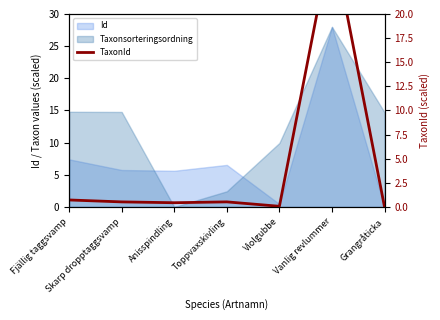

Which label corresponds to the smallest value in the chart?

Grangråticka